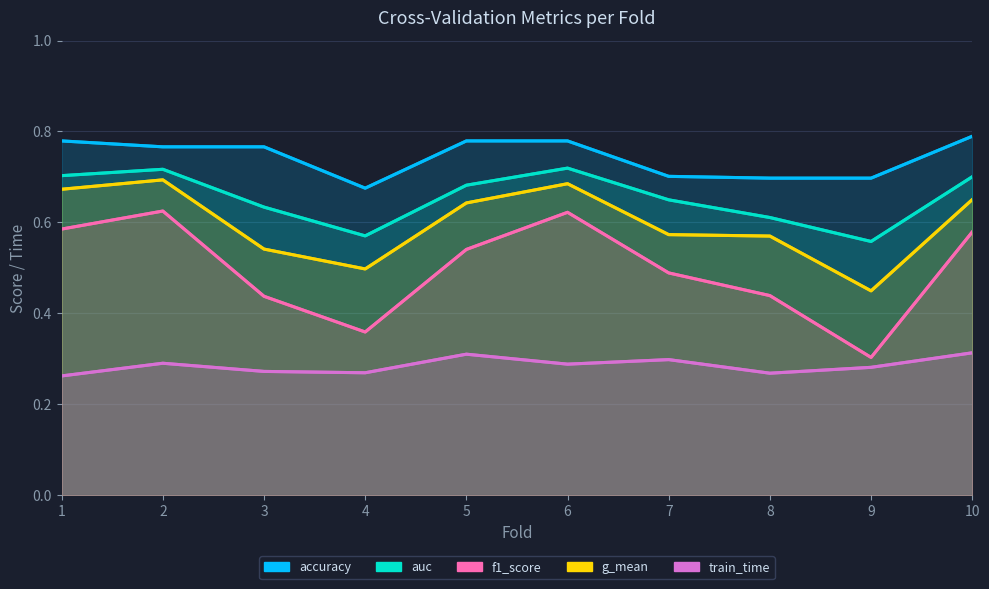

Which series has the largest range (max minus min)?

f1_score